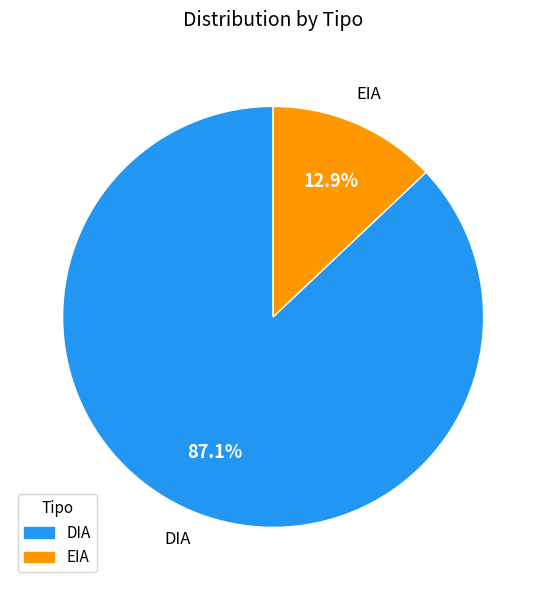

The EIA slice represents 13% of the pie. True or false?

True